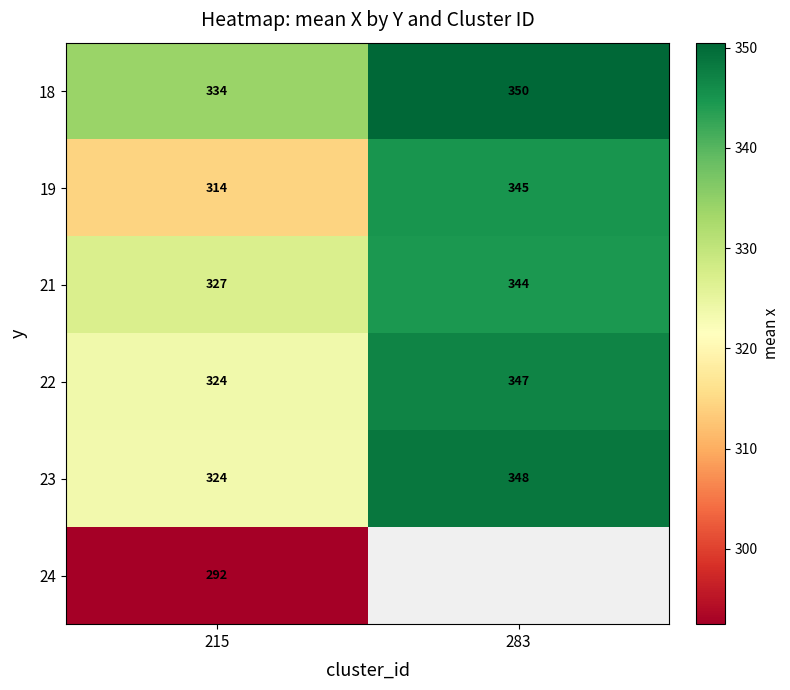

Read the 23 value at 283, to the nearest 5.

350